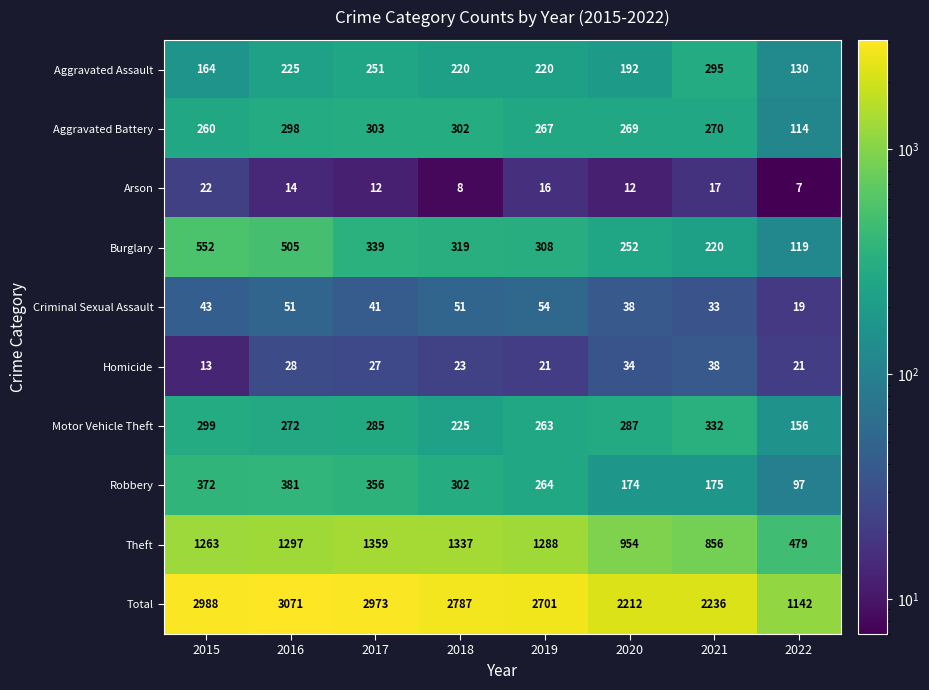

What is the sum of the Arson values at 2020 and 2022?

19